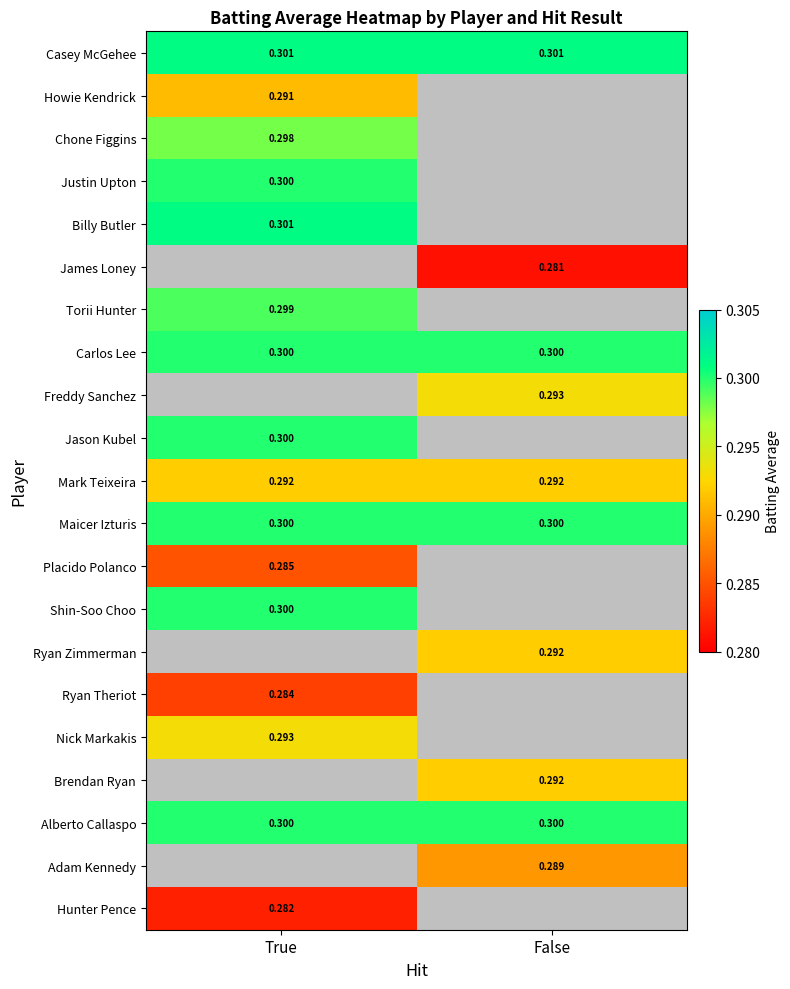

Which category has the highest value in the Torii Hunter series?

True